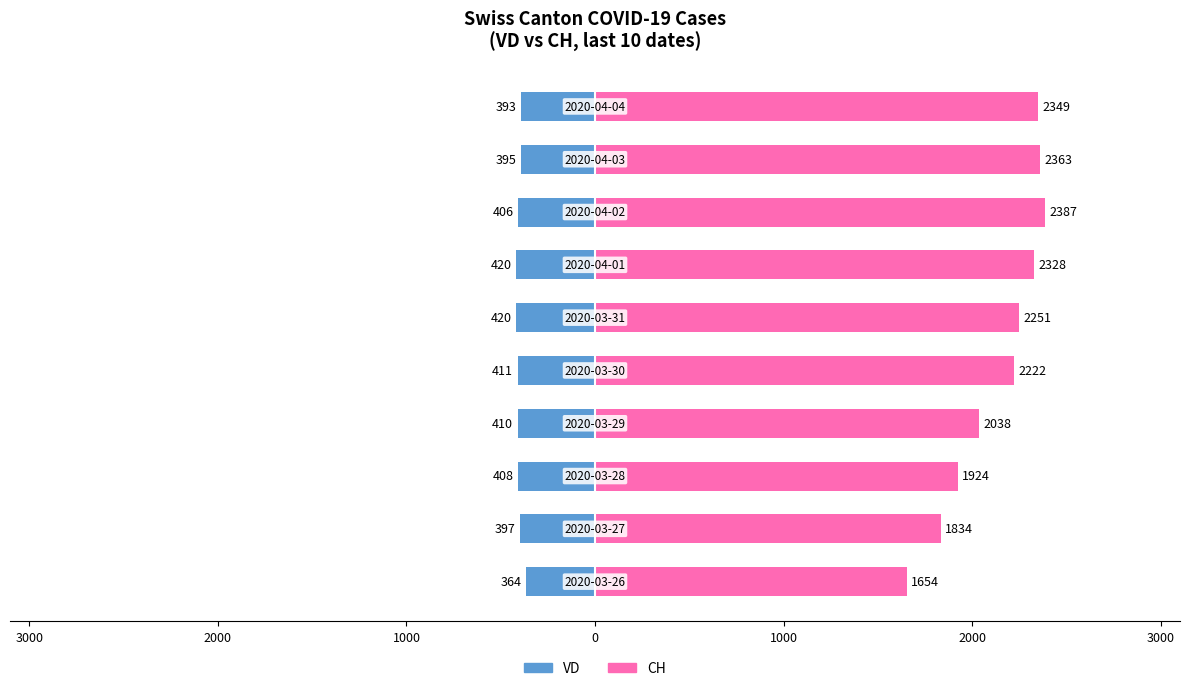

What are all the series names shown in the legend?

VD, CH